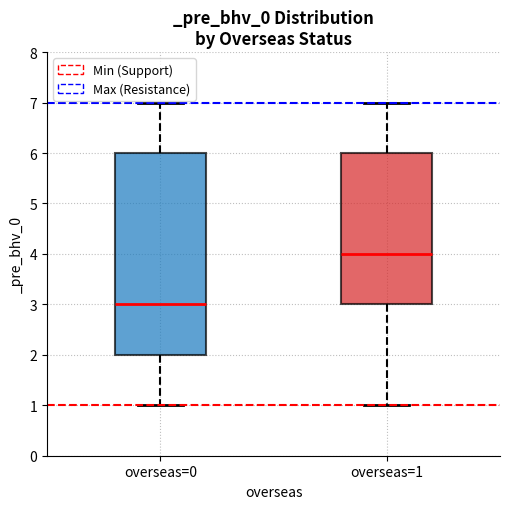

Reading left to right, transcribe this box plot: for each box, give where its median line is, the range the box spans, and where its two whiskers end, as read against the y-axis. The values are not printed on the chart, so give them approximately, as read against the axis.

overseas=0: median 3, box 2 to 6, whiskers 1 to 7
overseas=1: median 4, box 3 to 6, whiskers 1 to 7